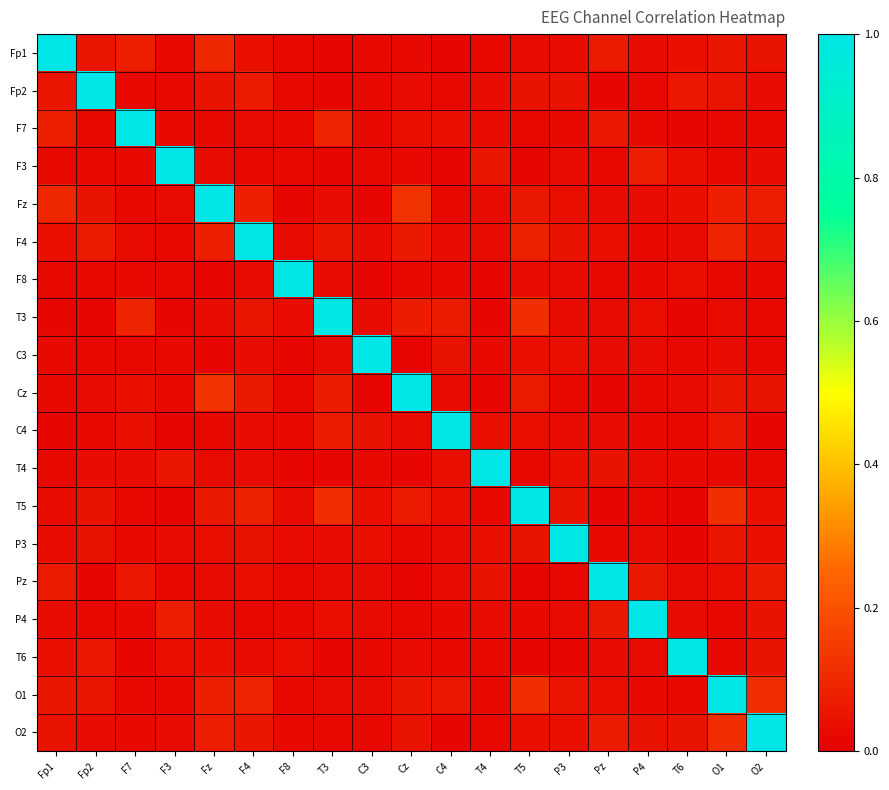

What is the spread (max minus min) of values at F3?

1.0